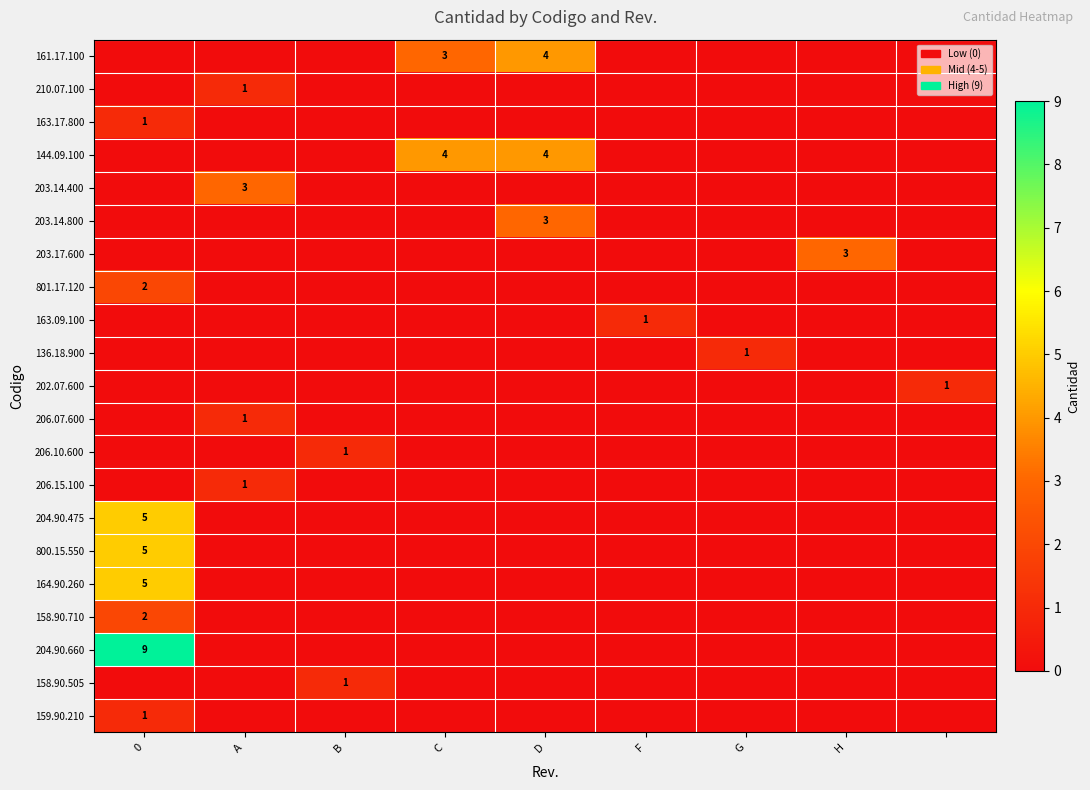

What is the total value across all series at A?

6